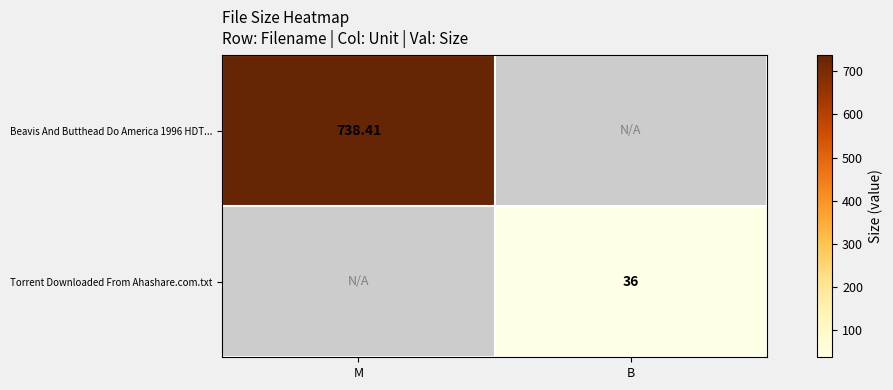

Is the value of Torrent Downloaded From Ahashare.com.txt at B greater than the value of Beavis And Butthead Do America 1996 HDT... at M?

No